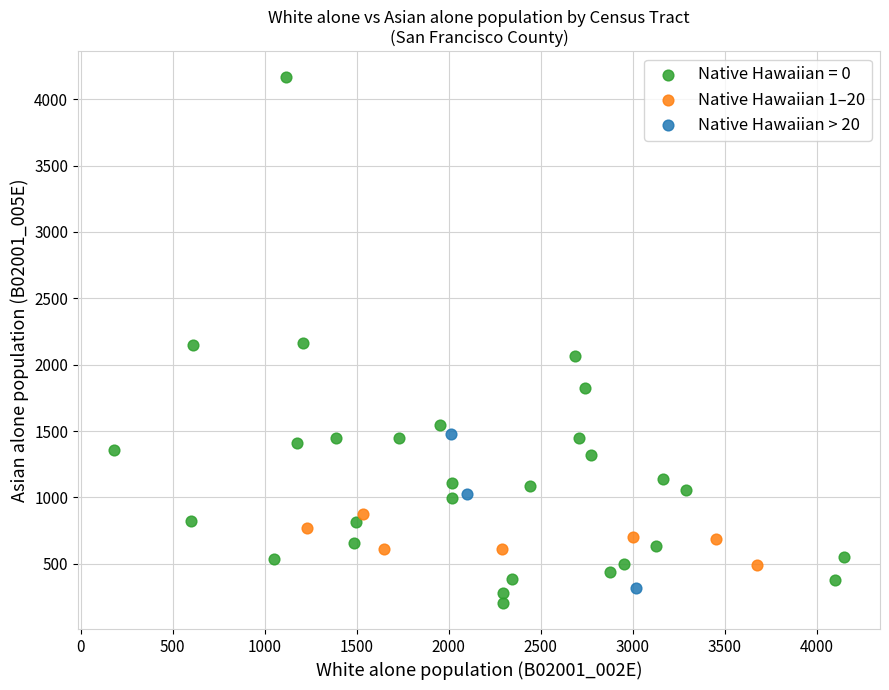

Which series contains the highest Y value?

Native Hawaiian = 0